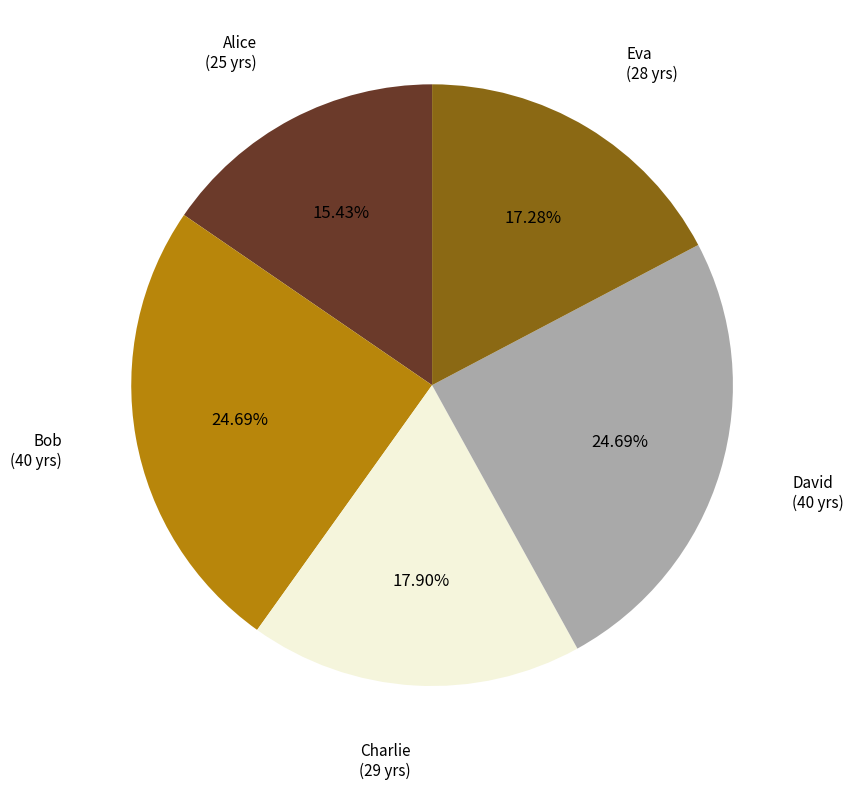

Is it true that David is 25% of the pie?

True